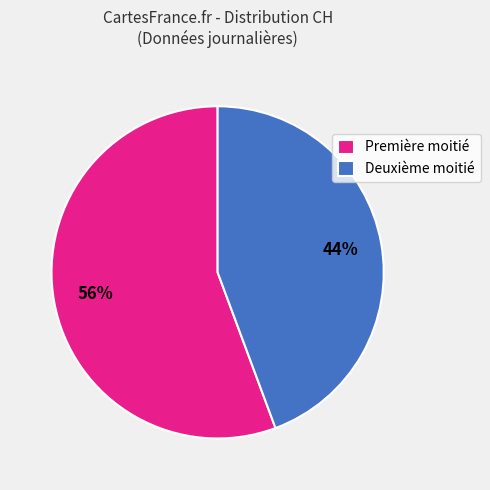

Combined, do Deuxième moitié and Première moitié account for over 50%?

Yes